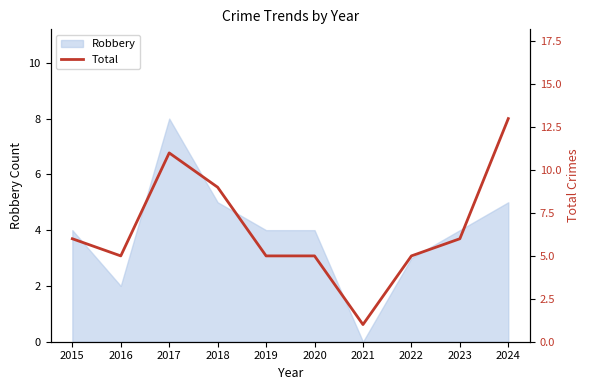

Where is the first local minimum?

2016